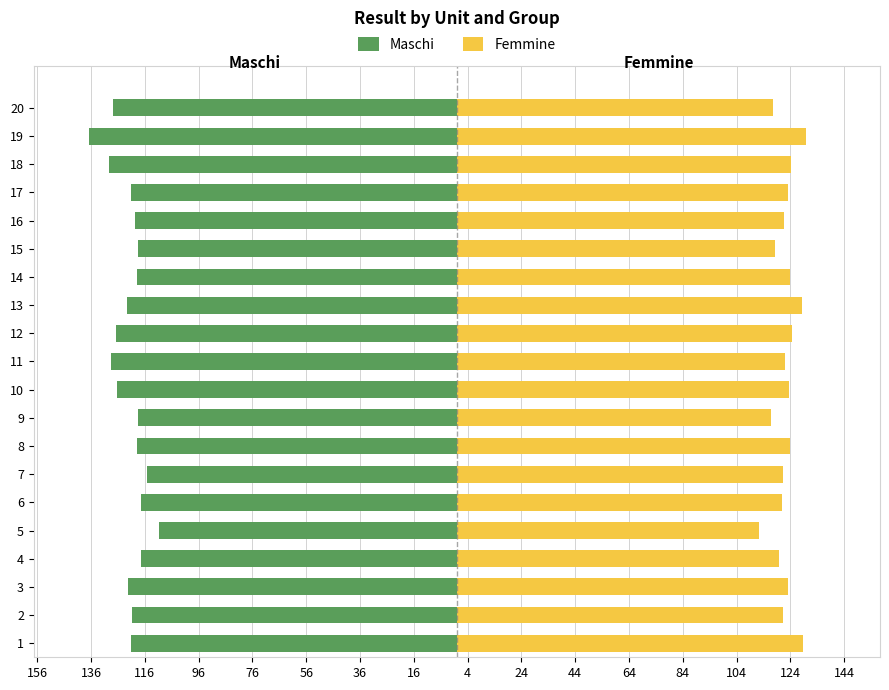

How many series are shown in this chart?

2